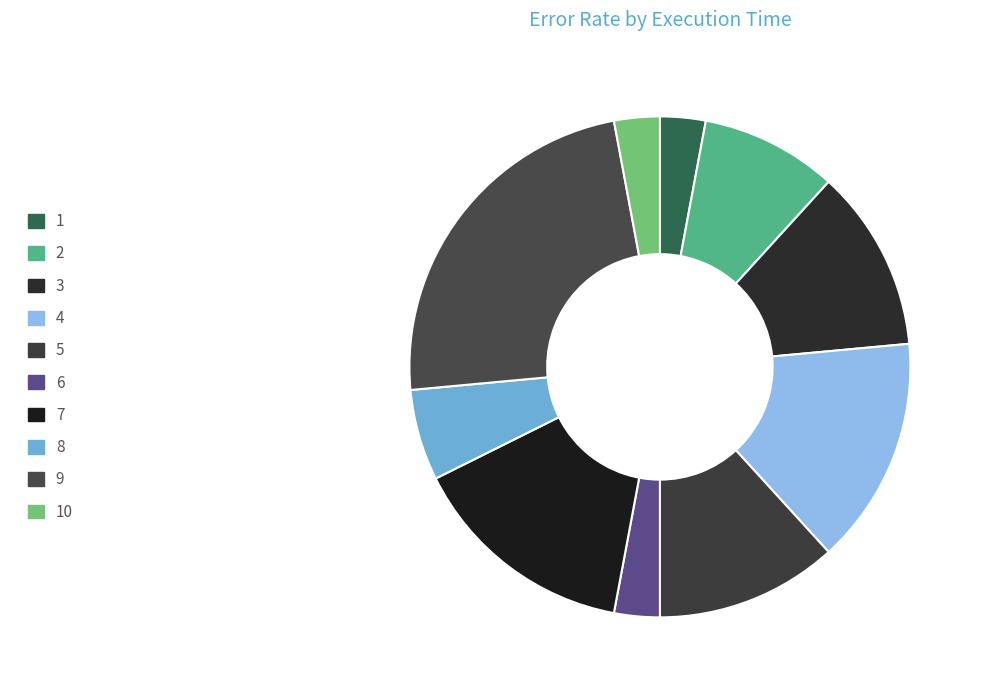

What is the largest slice in the pie chart?

9